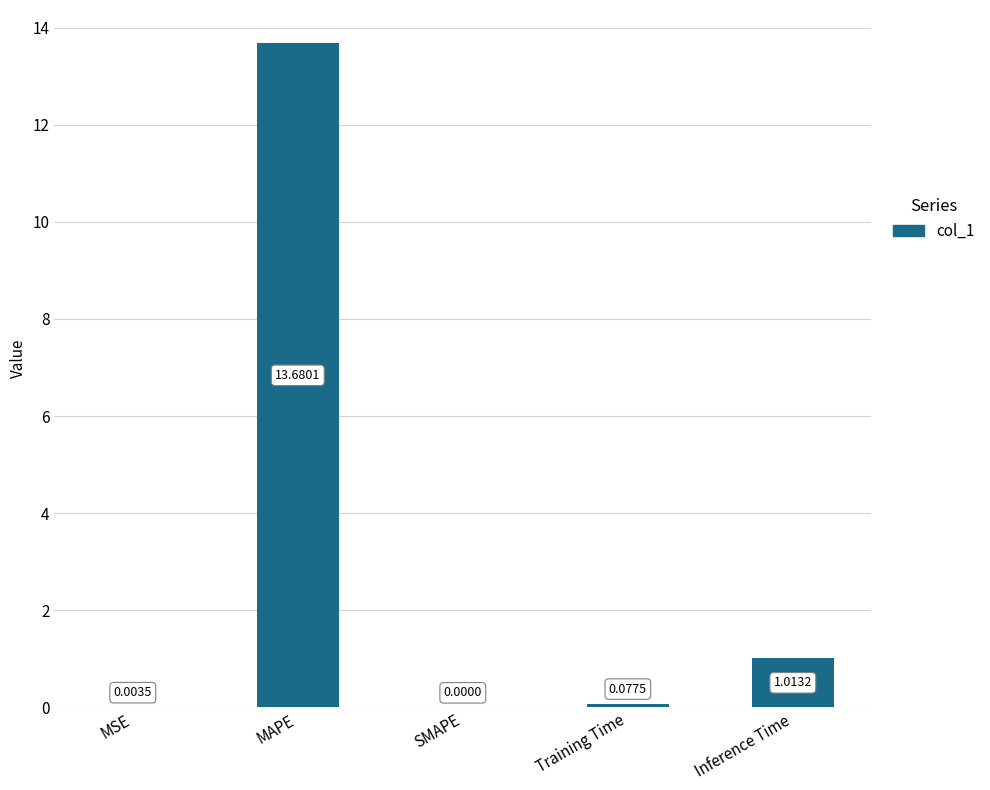

Which category has the highest value across all series?

MAPE